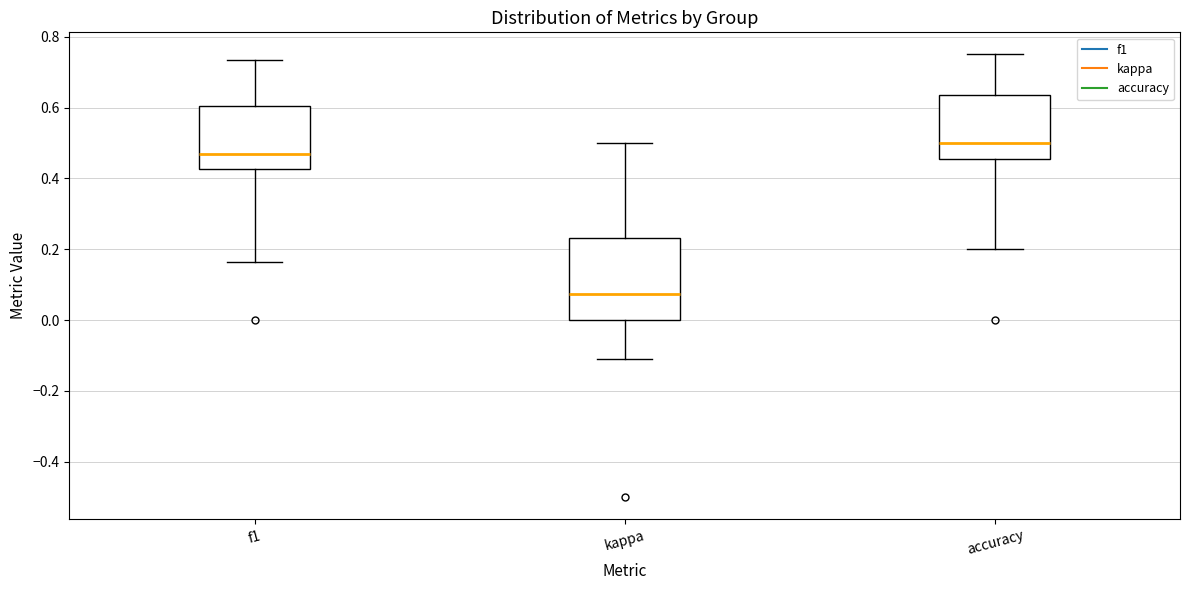

Which box's median line is the lowest?

kappa